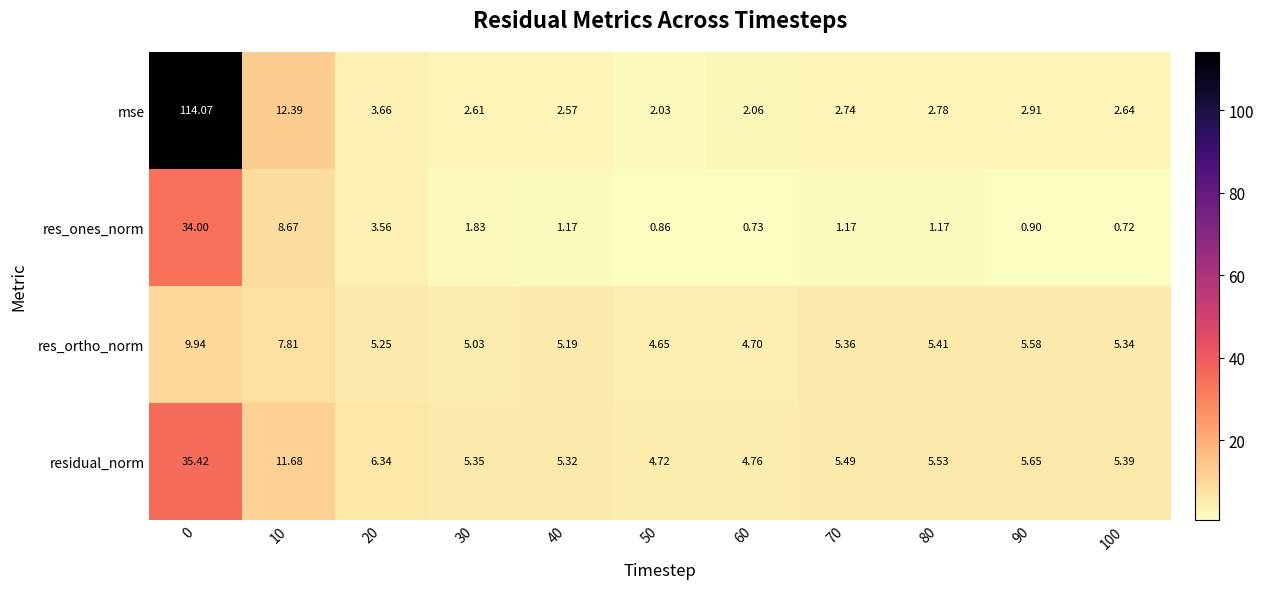

Rank the series by their maximum value, from lowest to highest.

res_ortho_norm, res_ones_norm, residual_norm, mse